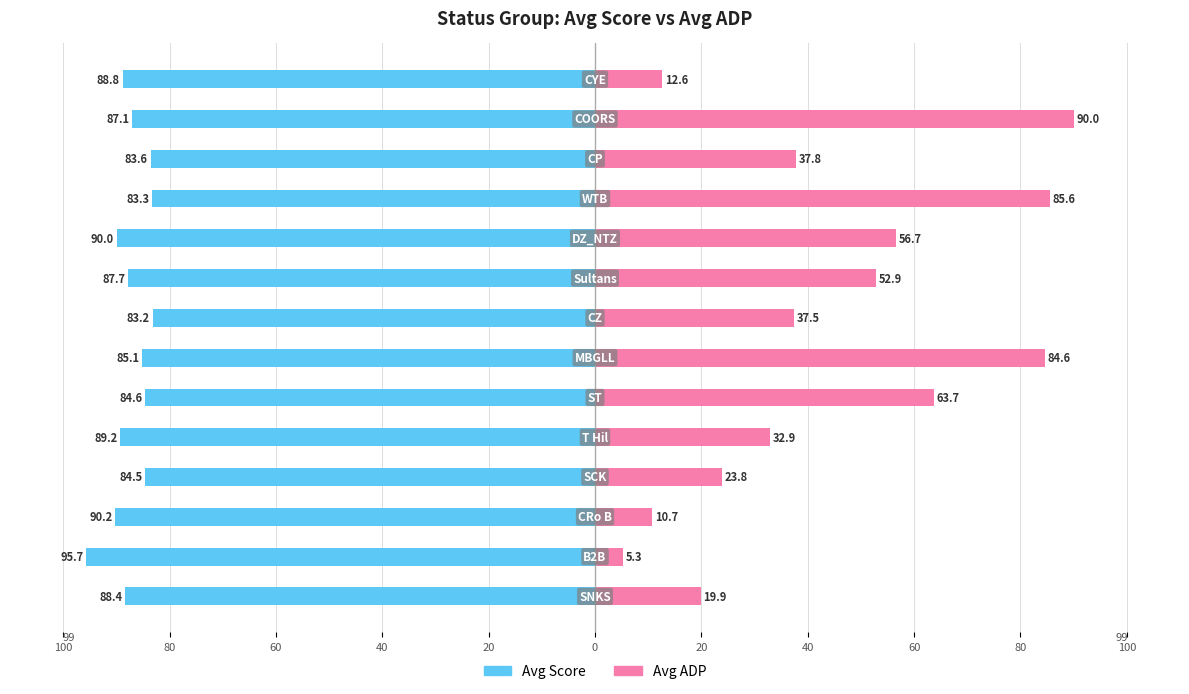

Which series changed the most between 40 and 100?

Avg ADP